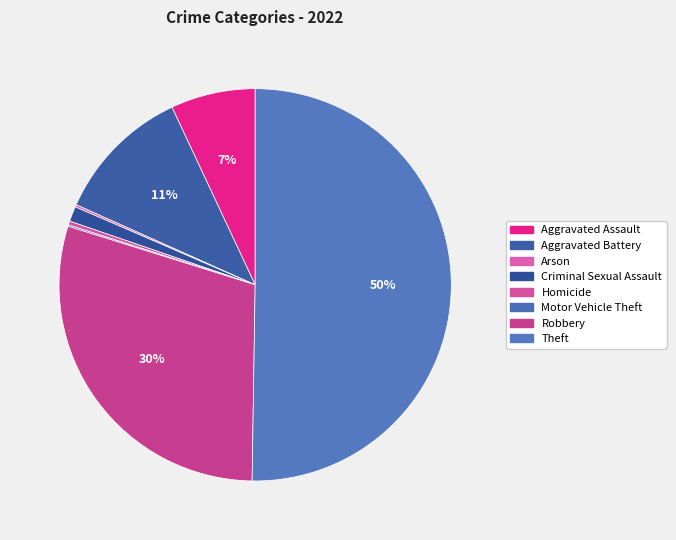

What is the smallest slice in the pie chart?

Motor Vehicle Theft